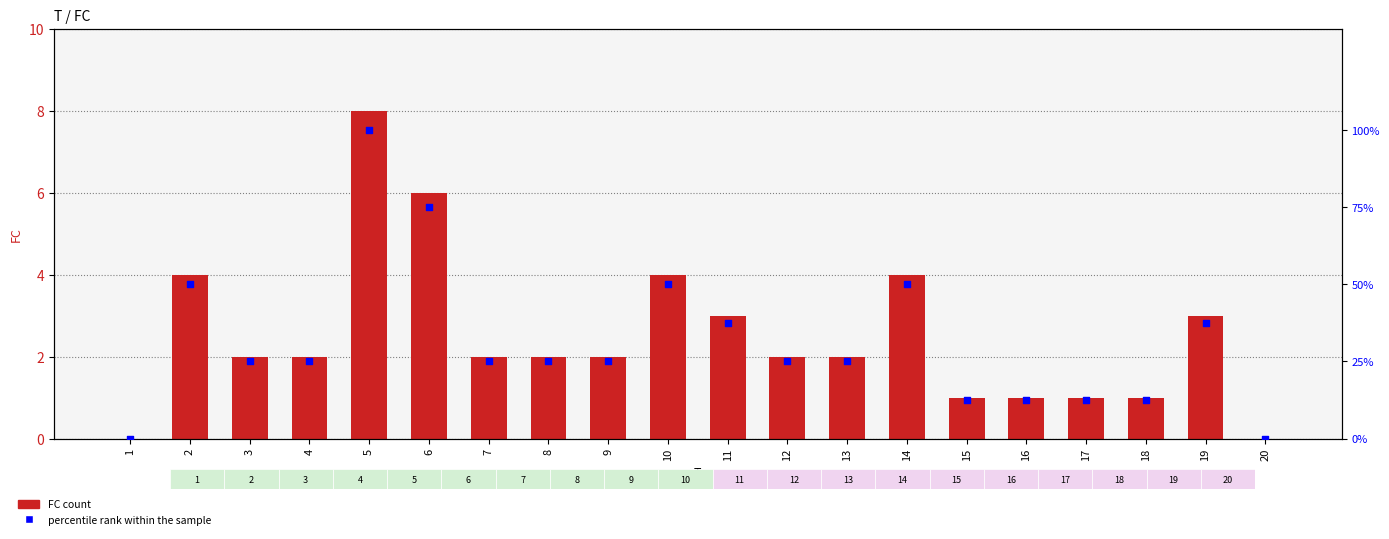

At how many categories does at least one series exceed 99?

1